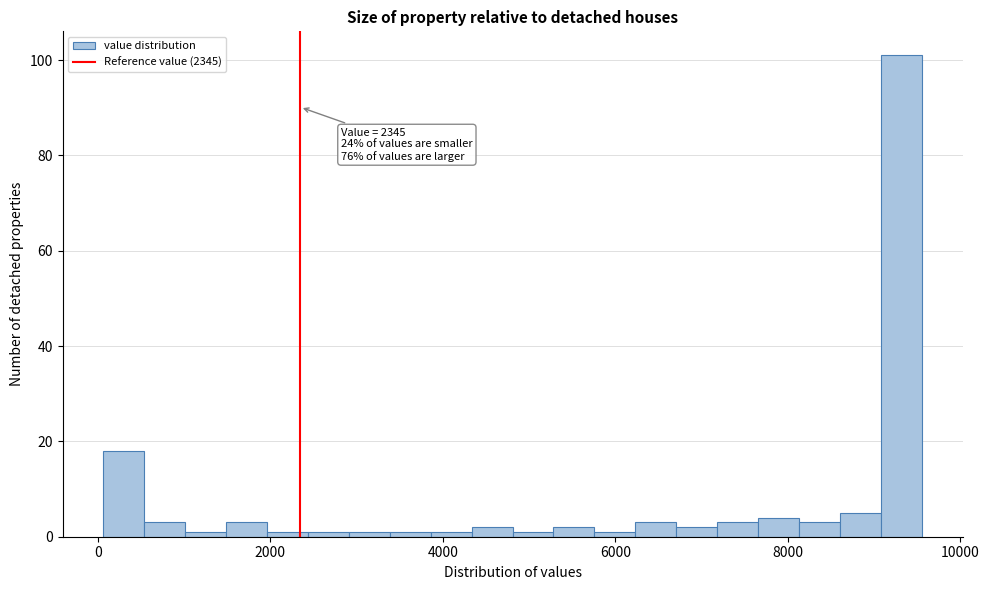

Read against the x-axis, roughly where is the centre of the tallest bar?

9400